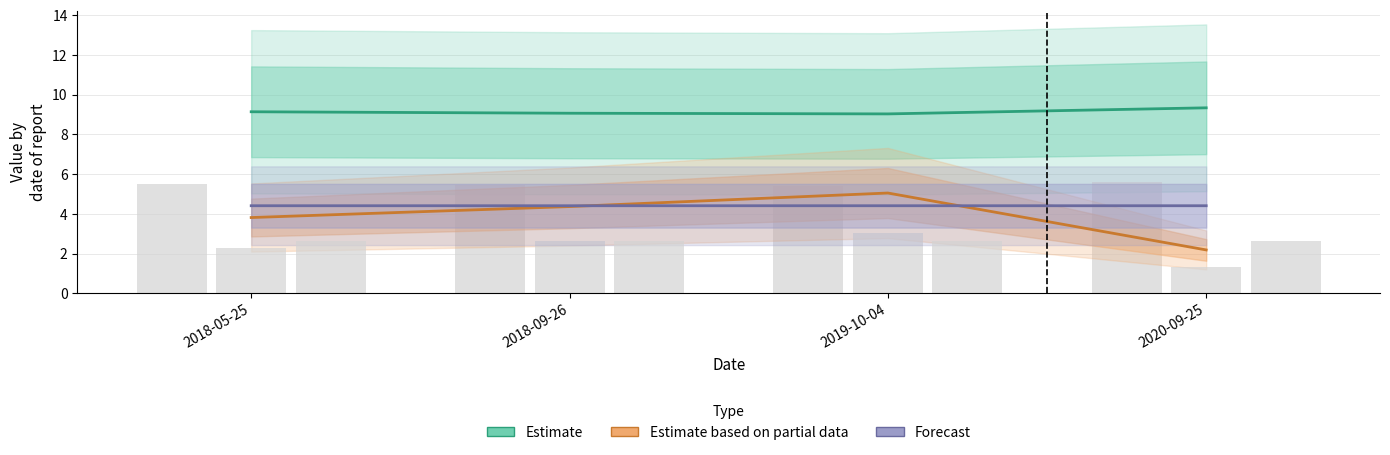

What is the value of the Estimate based on partial data bar at the 4th from the left?

2.2